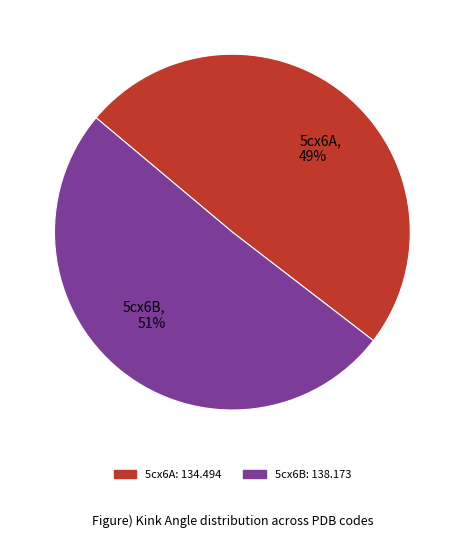

What percentage is the 5cx6A slice, to the nearest percent?

49%